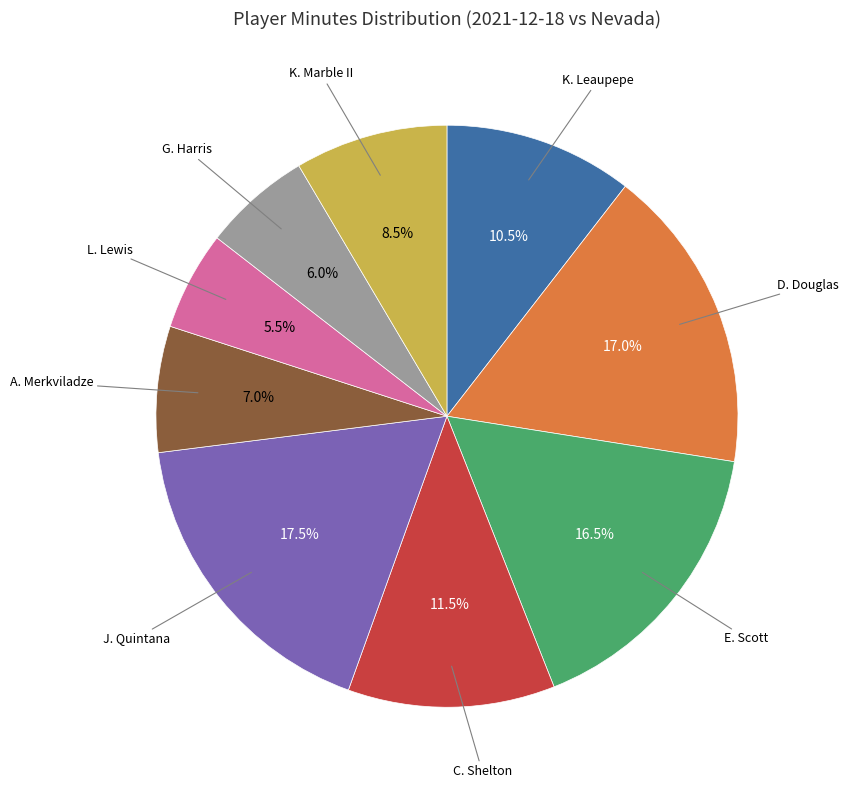

Does any single category account for the majority?

No